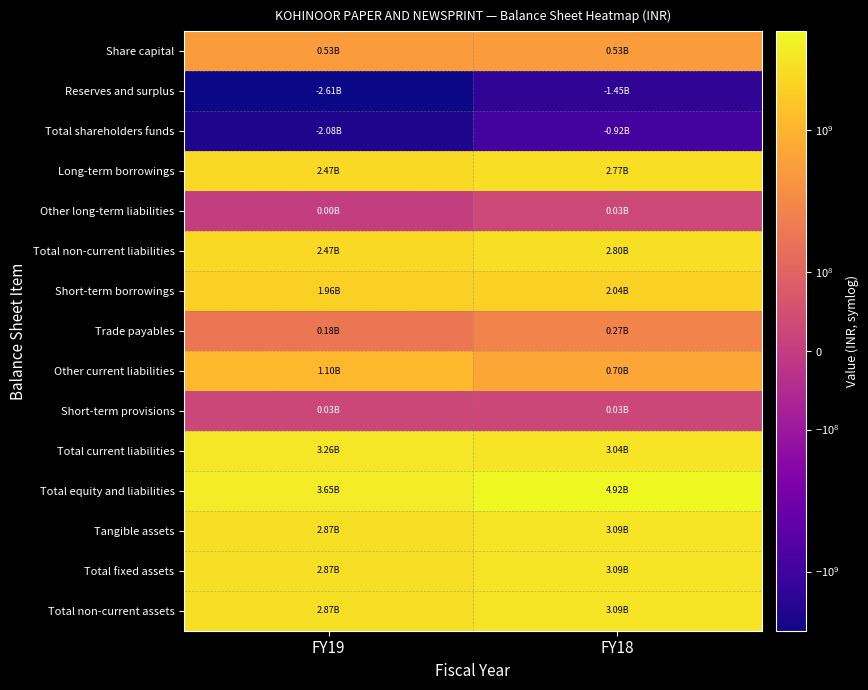

Reading left to right, transcribe all the data shown in this chart.

Share capital: FY19=532457000	FY18=532457000
Reserves and surplus: FY19=-2608253000	FY18=-1451253000
Total shareholders funds: FY19=-2075796000	FY18=-918796000
Long-term borrowings: FY19=2466257000	FY18=2767186000
Other long-term liabilities: FY19=1281000	FY18=29955000
Total non-current liabilities: FY19=2467538000	FY18=2797141000
Short-term borrowings: FY19=1956103000	FY18=2040438000
Trade payables: FY19=177009000	FY18=271876000
Other current liabilities: FY19=1102932000	FY18=704009000
Short-term provisions: FY19=26827000	FY18=26216000
Total current liabilities: FY19=3262871000	FY18=3042539000
Total equity and liabilities: FY19=3654613000	FY18=4920884000
Tangible assets: FY19=2868147000	FY18=3090850000
Total fixed assets: FY19=2868147000	FY18=3090850000
Total non-current assets: FY19=2868147000	FY18=3091275000